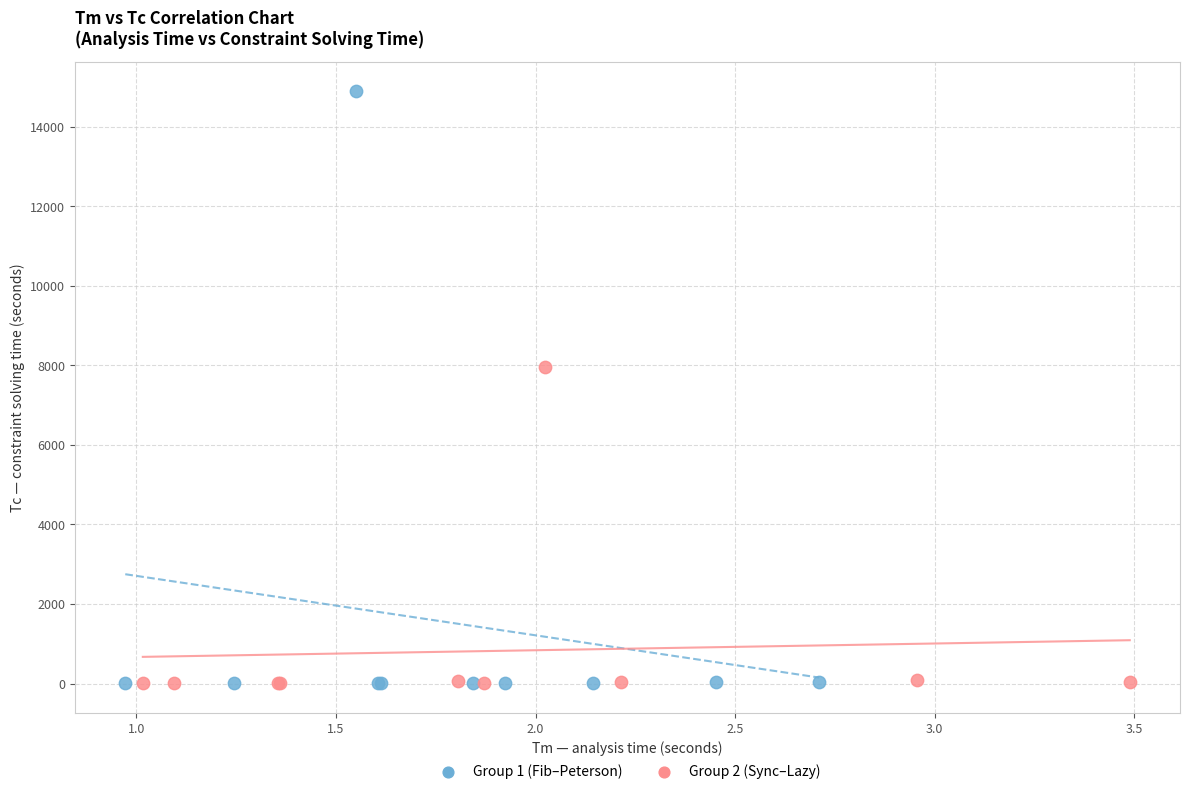

Which series reaches the maximum Y coordinate?

Group 1 (Fib–Peterson)